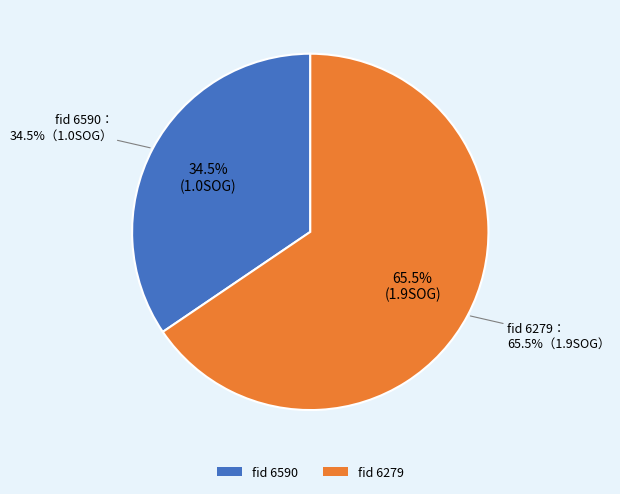

What percentage do 6590 and 6279 together represent?

100.0%